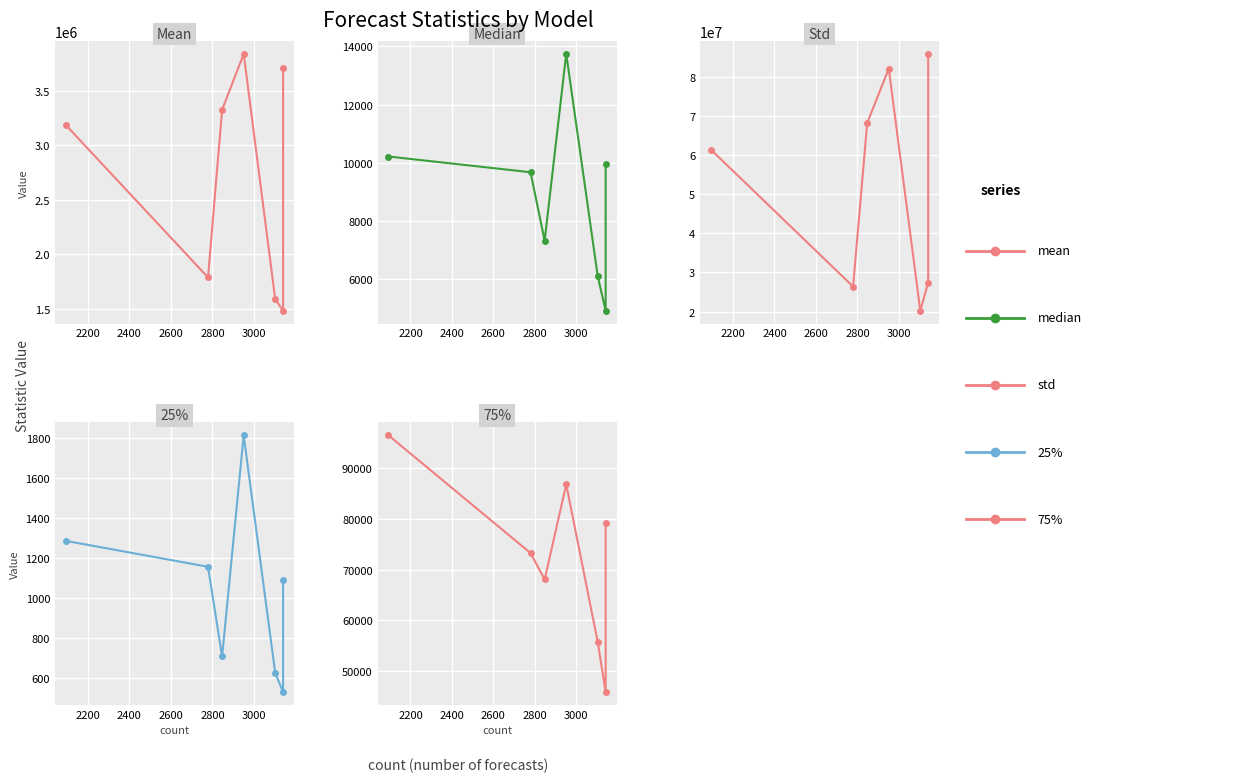

Reading left to right, extract all data points from this chart.

mean: 3186194.3	1789398.0	3326249.9	3840179.7	1590111.2	1483994.4	3708999.2
median: 10210.5	9668.8	7312.4	13745.9	6084.0	4900.0	9968.0
std: 61432497.0	26393412.8	68261952.0	82180193.6	20208338.2	27380003.5	85982863.7
25%: 1285.6	1156.0	707.8	1813.7	625.0	529.0	1089.0
75%: 96531.2	73263.2	68054.0	86817.6	55696.0	45796.0	79253.5